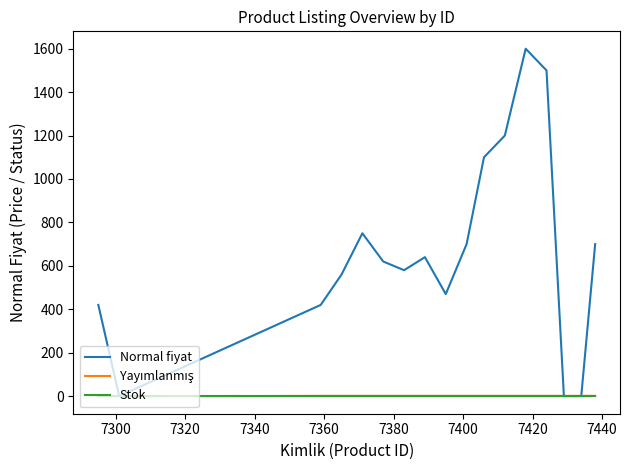

Which series has the largest range (max minus min)?

Normal fiyat